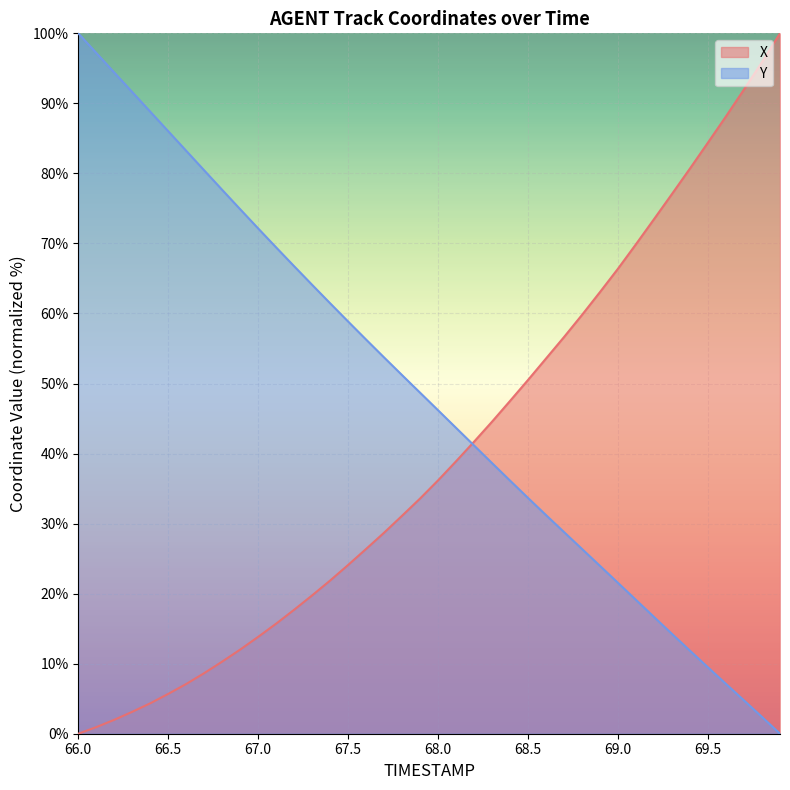

Which category has the lowest value across all series?

66.0